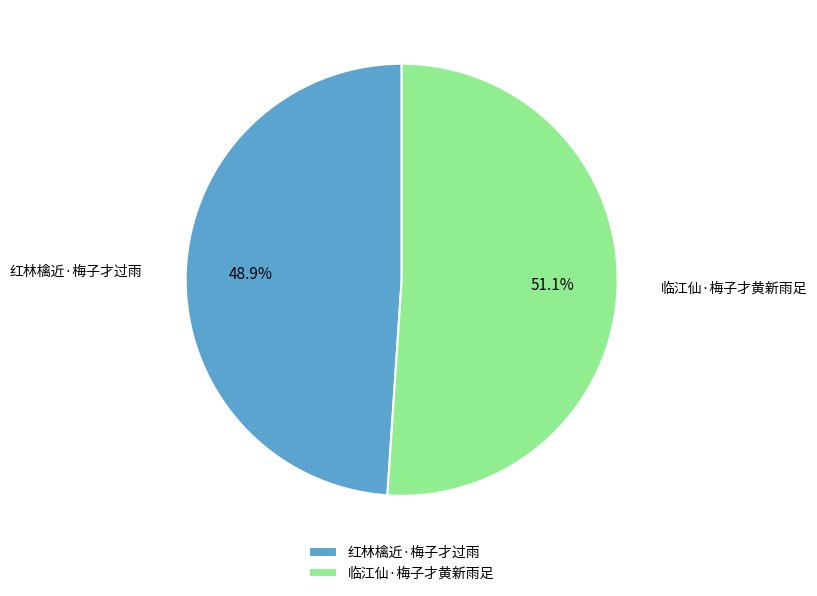

Combined, what portion of the pie is 临江仙·梅子才黄新雨足 and 红林檎近·梅子才过雨?

100.0%